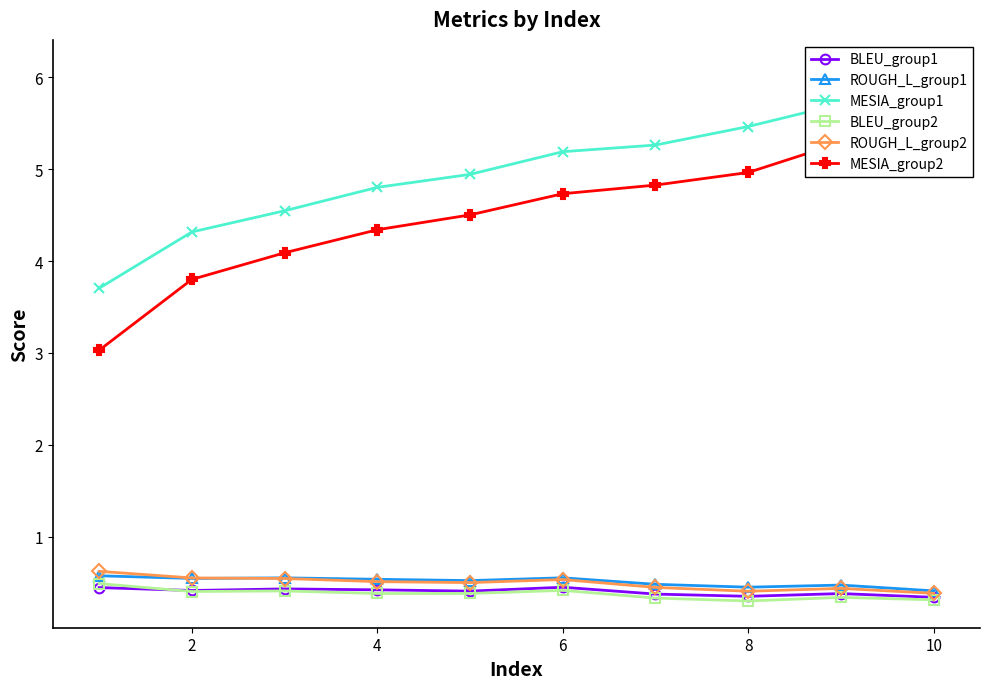

How many BLEU_group2 values are between 0 and 1?

10